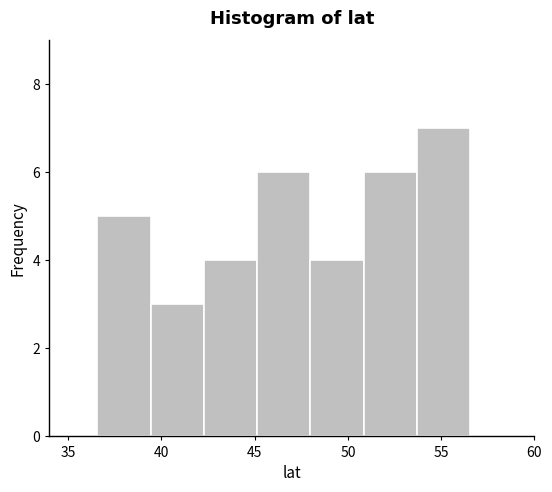

How tall is the bar that spans 48.0 to 51.0 on the x-axis? Neither the bar edges nor the heights are printed on the chart, so give them approximately, as read against the axes.

4